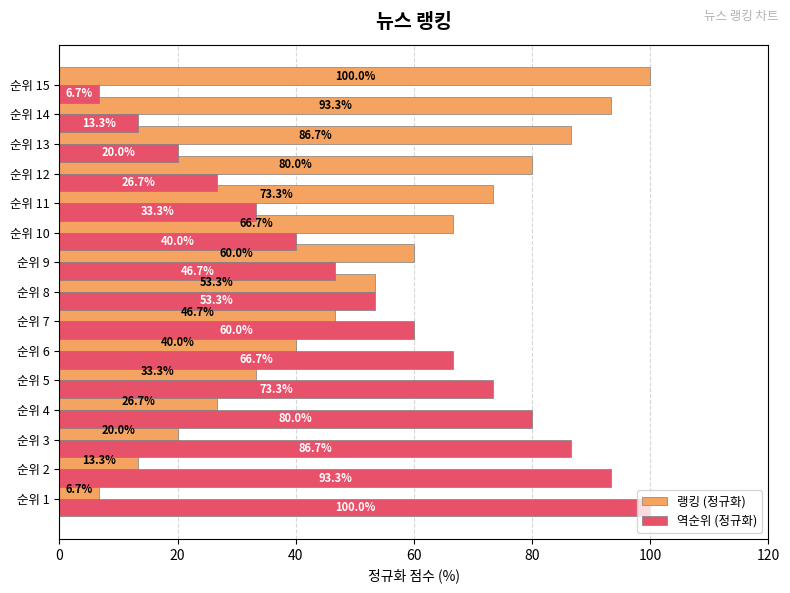

What is the difference between the highest and lowest values at 순위 9?

13.3